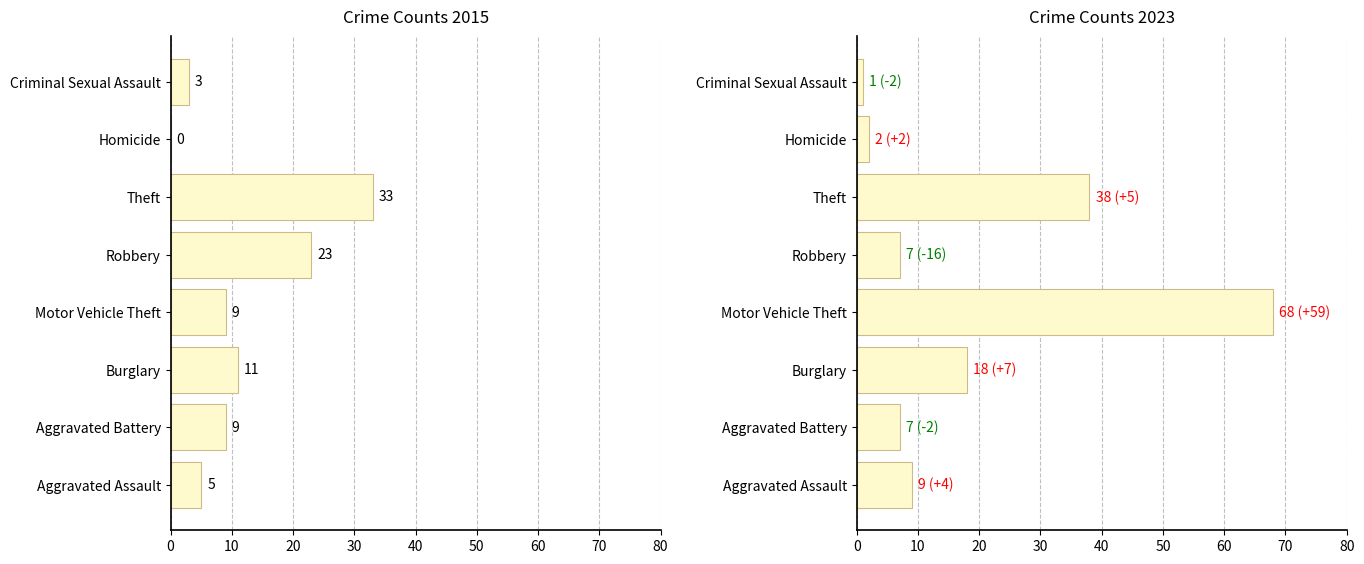

At which category does the chart reach its minimum across all series?

Homicide